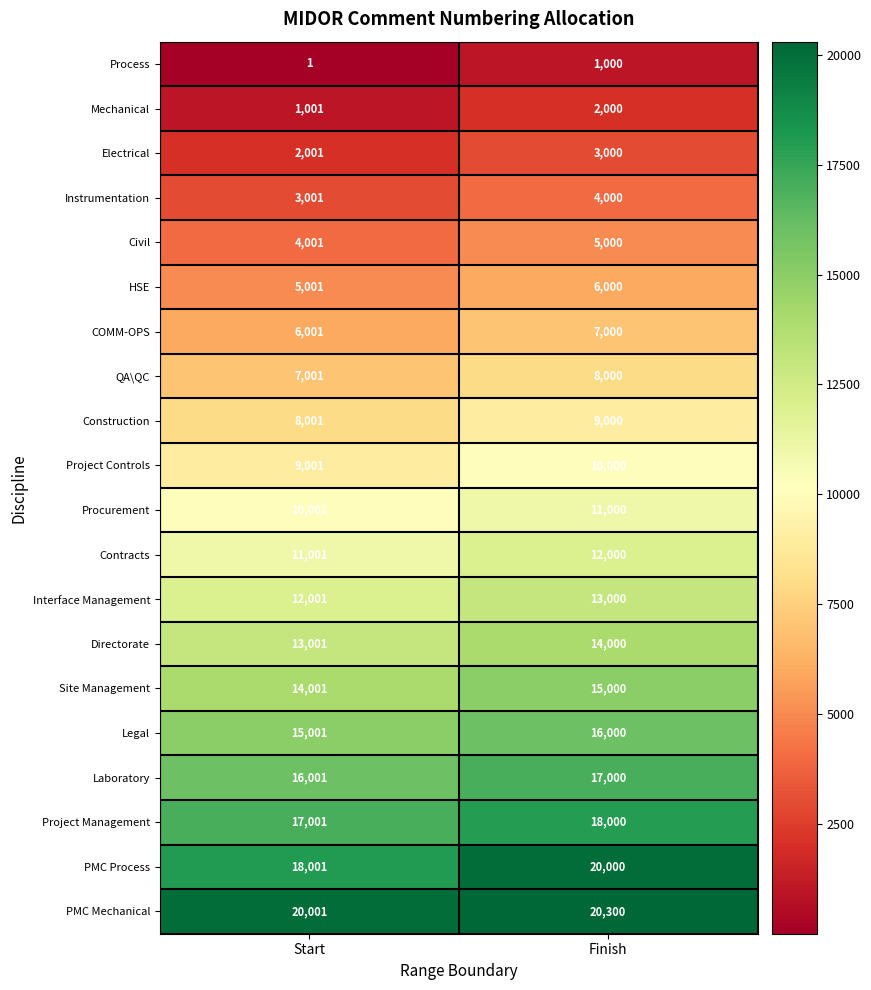

What is the highest value of the Interface Management series?

13000